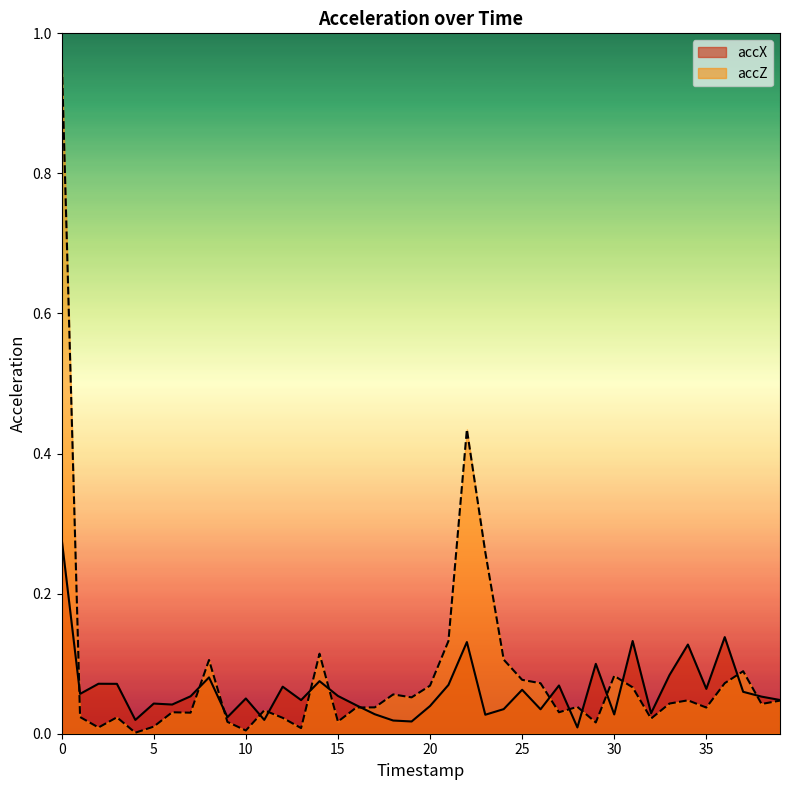

Which series ends up on top after the final intersection of accX and accZ?

accX